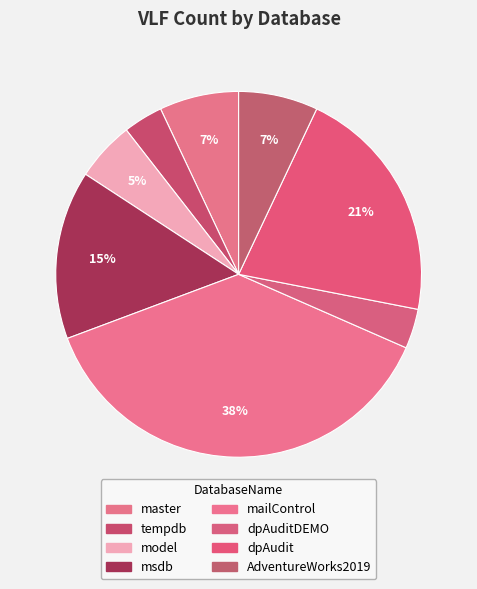

To the nearest percent, what is the combined percentage of AdventureWorks2019 and dpAudit?

28%